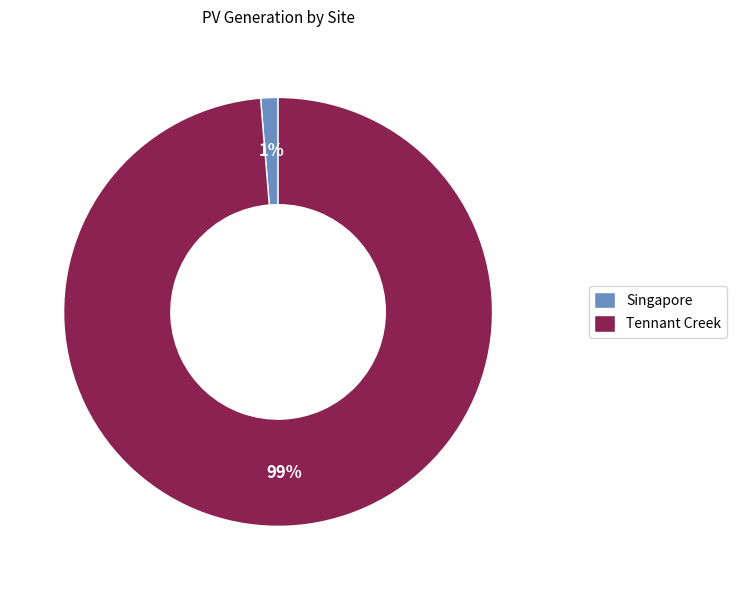

Which has a higher value, Singapore or Tennant Creek?

Tennant Creek